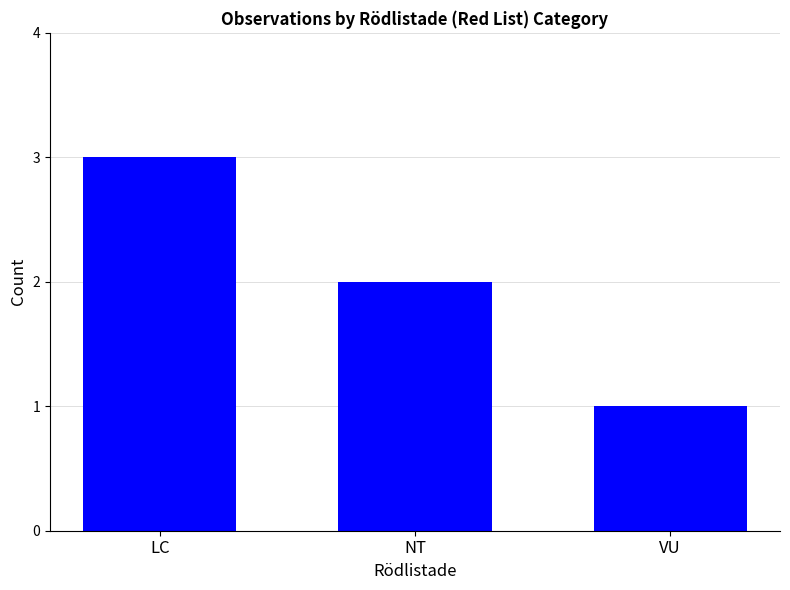

What position from the left is NT?

2